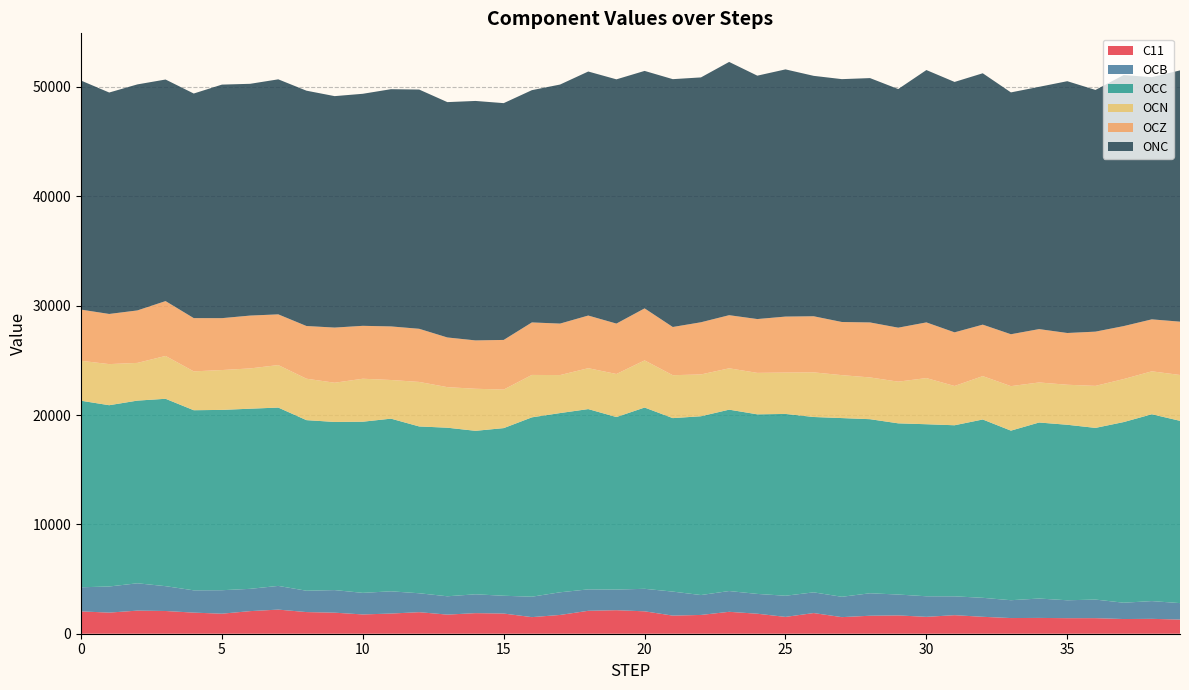

Reading right to left, extract all data points from this chart.

C11: 39=1296.1	38=1360.9	37=1343.3	36=1423.5	35=1421.9	34=1445.7	33=1432.7	32=1547.9	31=1696.3	30=1543.5	29=1674.7	28=1645.2	27=1517.6	26=1889.9	25=1538.3	24=1829.6	23=2004.5	22=1717.1	21=1656.3	20=2048.9	19=2151.1	18=2096.7	17=1716.8	16=1517.7	15=1845.5	14=1882.1	13=1747.8	12=1970.0	11=1844.8	10=1763.5	9=1925.1	8=1979.8	7=2206.2	6=2066.6	5=1832.1	4=1929.9	3=2078.3	2=2113.0	1=1931.1	0=2042.0
OCB: 39=1503.8	38=1623.5	37=1491.8	36=1699.4	35=1637.3	34=1772.4	33=1632.0	32=1736.3	31=1723.0	30=1881.7	29=1909.0	28=2054.4	27=1860.4	26=1893.5	25=1935.9	24=1810.6	23=1900.0	22=1820.0	21=2195.7	20=2058.9	19=1886.9	18=1958.5	17=2071.6	16=1867.7	15=1626.7	14=1723.4	13=1677.0	12=1729.9	11=2033.6	10=1974.1	9=2064.7	8=1951.2	7=2166.6	6=2037.8	5=2146.1	4=2038.3	3=2270.8	2=2499.4	1=2388.1	0=2205.1
OCC: 39=16669.6	38=17086.7	37=16520.3	36=15700.4	35=16050.4	34=16097.6	33=15508.0	32=16307.8	31=15644.7	30=15732.7	29=15656.5	28=15919.7	27=16343.0	26=16036.6	25=16625.9	24=16422.8	23=16586.2	22=16350.8	21=15865.4	20=16578.4	19=15776.9	18=16487.8	17=16390.9	16=16402.4	15=15331.9	14=14950.0	13=15415.9	12=15255.6	11=15790.2	10=15651.7	9=15377.2	8=15601.3	7=16308.8	6=16474.4	5=16490.3	4=16471.5	3=17136.7	2=16706.2	1=16578.3	0=17059.5
OCN: 39=4192.1	38=3925.7	37=3932.4	36=3842.7	35=3658.7	34=3663.0	33=4068.9	32=3966.3	31=3591.9	30=4220.3	29=3811.8	28=3817.4	27=3925.4	26=4081.9	25=3783.8	24=3791.6	23=3780.9	22=3823.4	21=3923.9	20=4309.7	19=3936.6	18=3739.6	17=3474.1	16=3878.2	15=3523.9	14=3845.3	13=3708.2	12=4071.0	11=3534.9	10=3929.4	9=3586.0	8=3788.5	7=3885.5	6=3682.5	5=3644.5	4=3552.6	3=3916.8	2=3447.7	1=3759.0	0=3651.6
OCZ: 39=4876.1	38=4752.7	37=4844.2	36=4959.6	35=4733.1	34=4878.6	33=4745.7	32=4706.7	31=4905.4	30=5092.4	29=4935.8	28=5030.0	27=4861.3	26=5130.0	25=5118.3	24=4921.9	23=4858.3	22=4771.1	21=4408.5	20=4756.5	19=4610.6	18=4814.6	17=4708.4	16=4802.0	15=4539.9	14=4422.9	13=4543.8	12=4859.4	11=4899.4	10=4838.4	9=5043.8	8=4819.8	7=4638.3	6=4833.0	5=4745.9	4=4870.4	3=5015.9	2=4799.1	1=4585.8	0=4681.8
ONC: 39=22978.4	38=22146.7	37=22959.2	36=22103.8	35=23027.7	34=22155.8	33=22116.3	32=22988.5	31=22899.2	30=23077.7	29=21822.9	28=22345.4	27=22209.3	26=21985.7	25=22606.4	24=22258.0	23=23161.1	22=22392.7	21=22665.1	20=21716.9	19=22335.8	18=22316.4	17=21860.9	16=21240.7	15=21653.9	14=21899.1	13=21522.7	12=21878.4	11=21695.3	10=21220.1	9=21166.1	8=21520.2	7=21493.7	6=21195.3	5=21357.5	4=20538.4	3=20263.5	2=20670.0	1=20250.3	0=20946.5